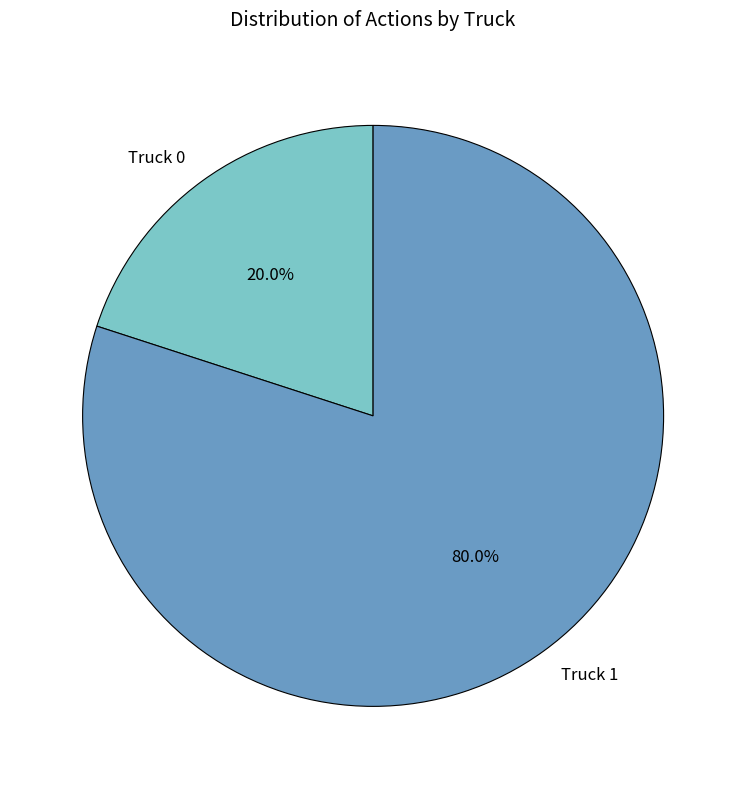

What percentage do Truck 1 and Truck 0 together represent?

100.0%